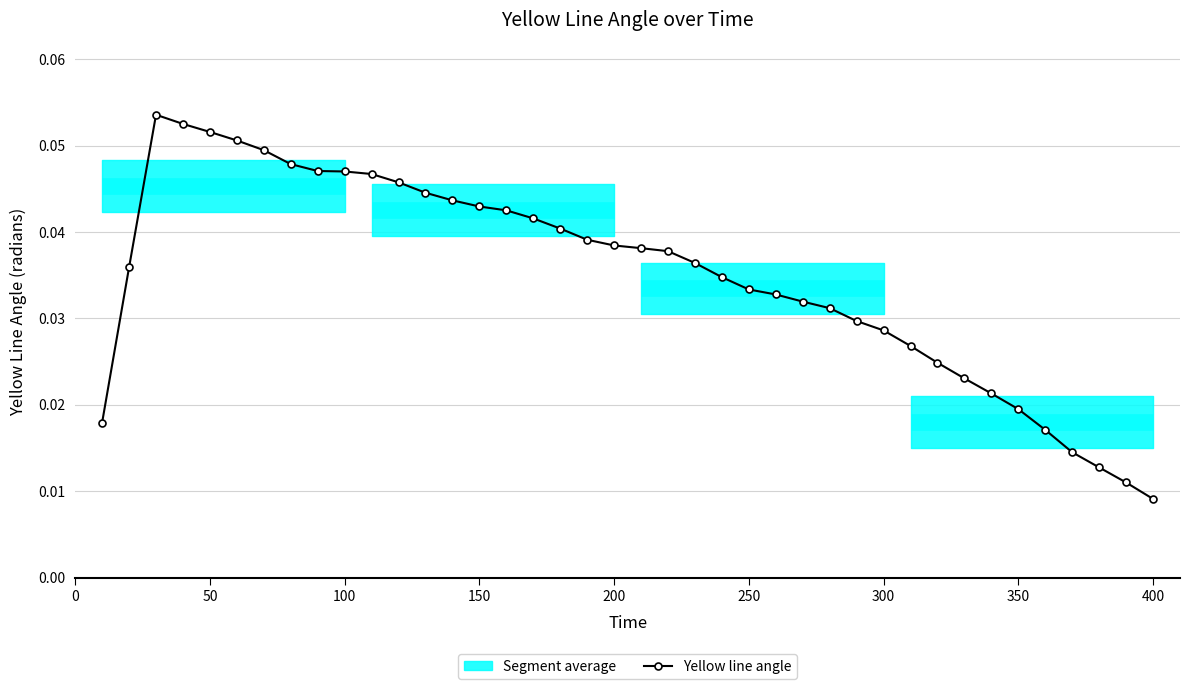

Count the Yellow line angle values in the range 0 to 1.

40